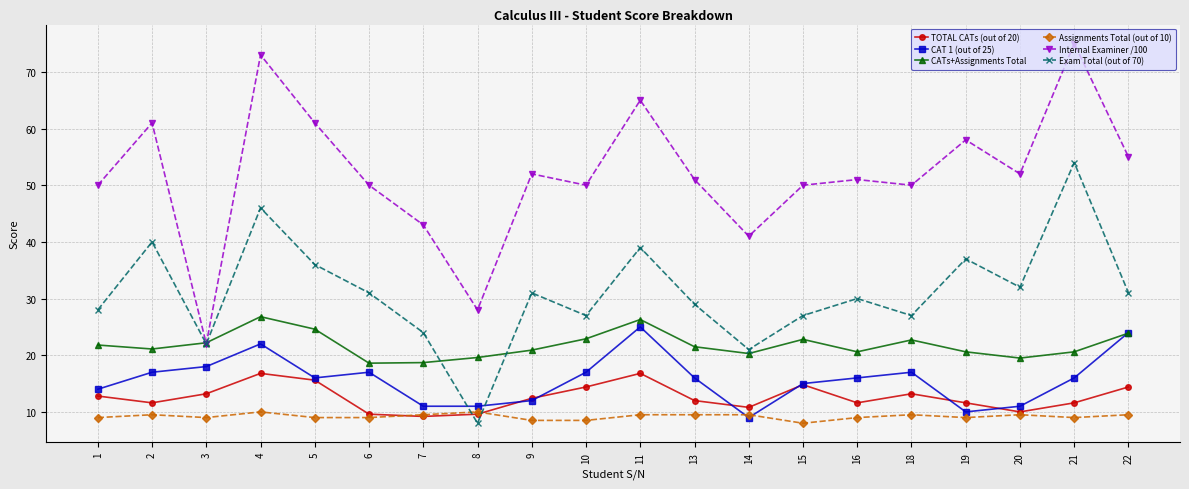

What is the maximum value for Internal Examiner /100?

75.0